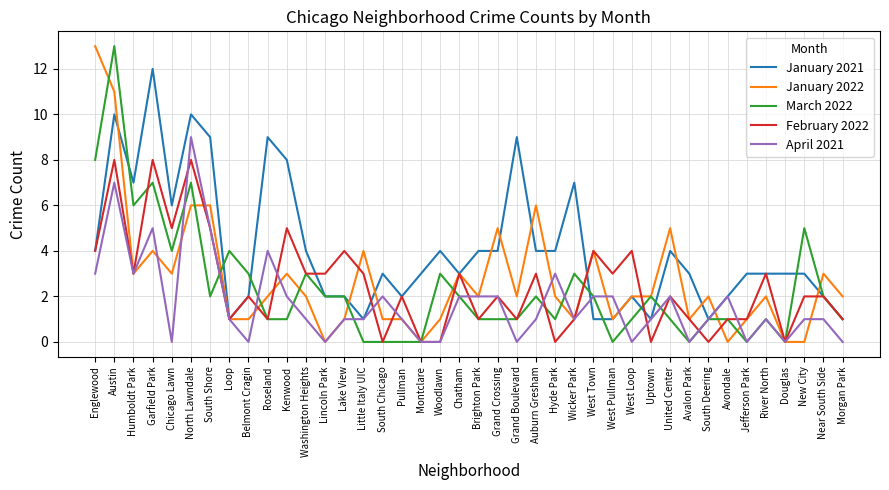

What is the difference between the highest and lowest values at West Pullman?

3